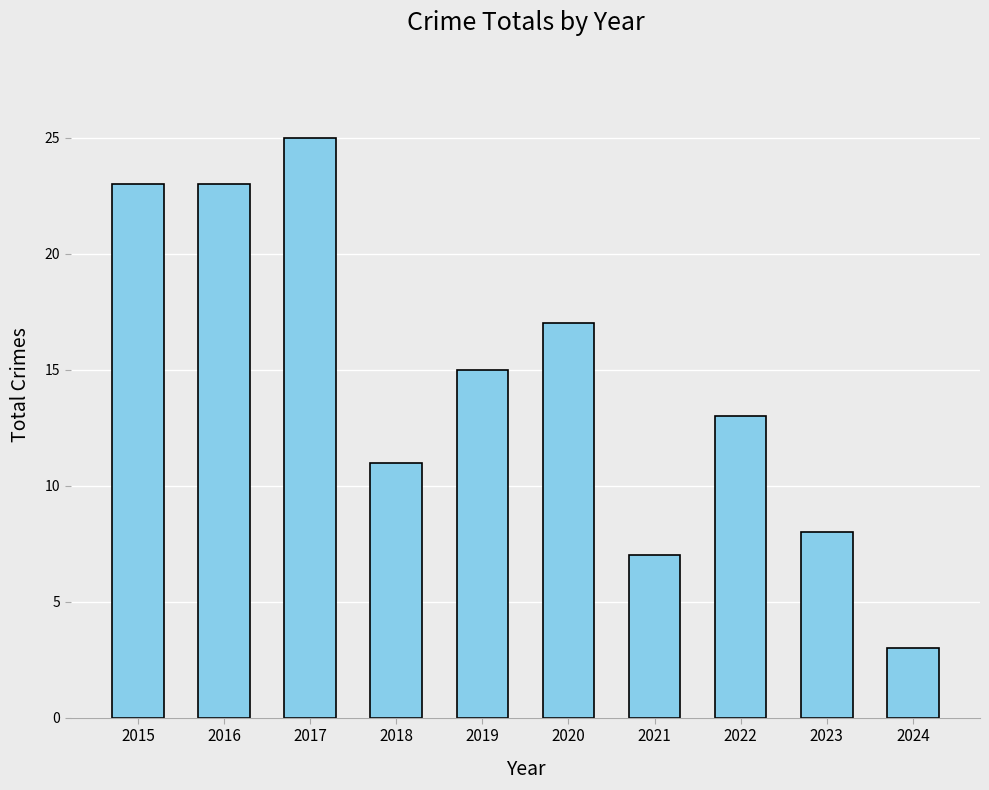

Reading right to left, extract all data points from this chart.

3	8	13	7	17	15	11	25	23	23